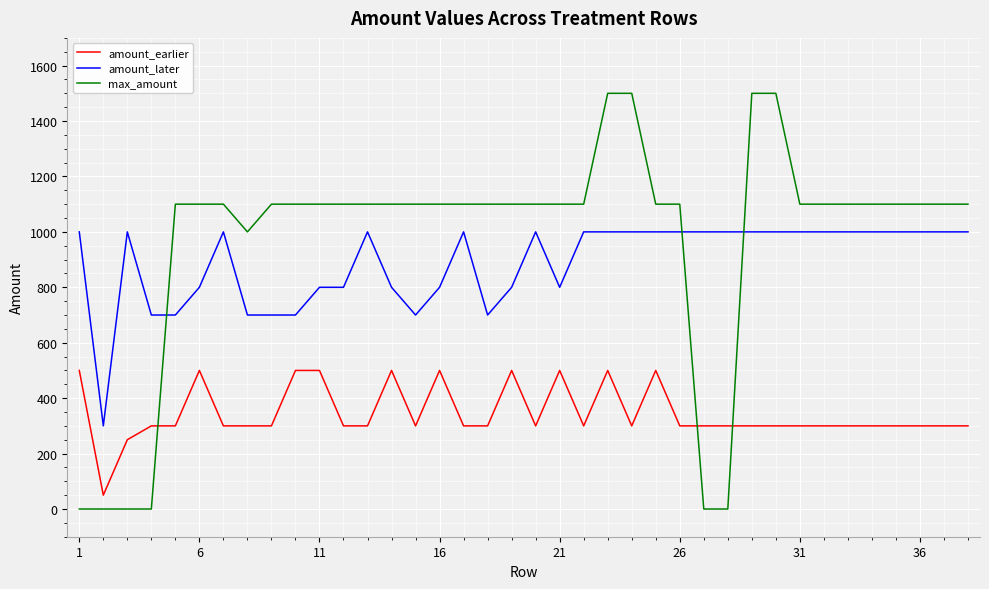

Is this an area chart (filled region under the line)?

No